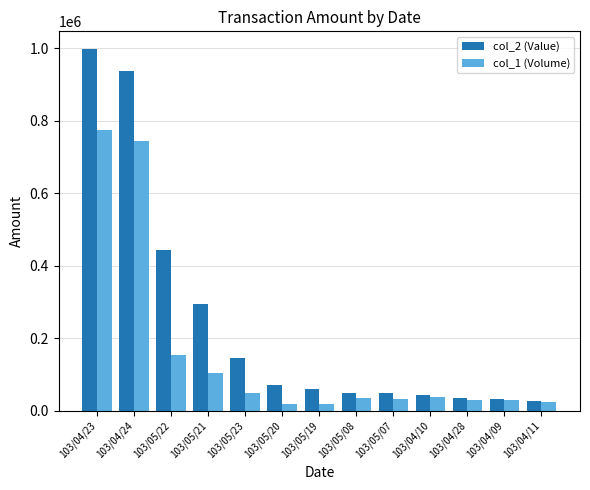

Where is col_1 (Volume) nearest to the value 397000?

103/05/22